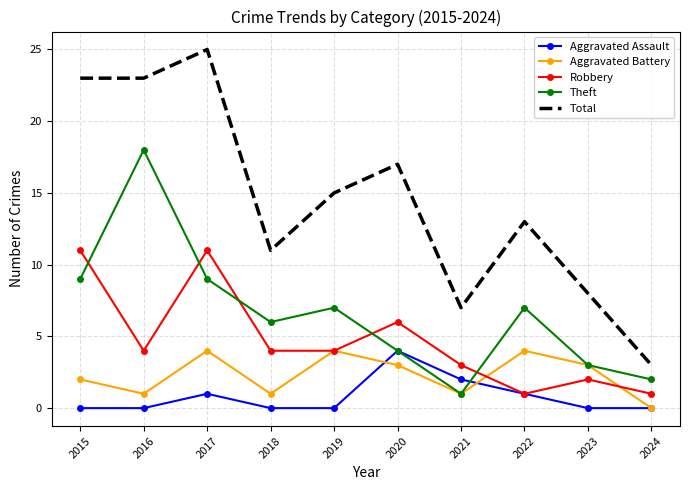

Where is the first local minimum for Theft?

2018